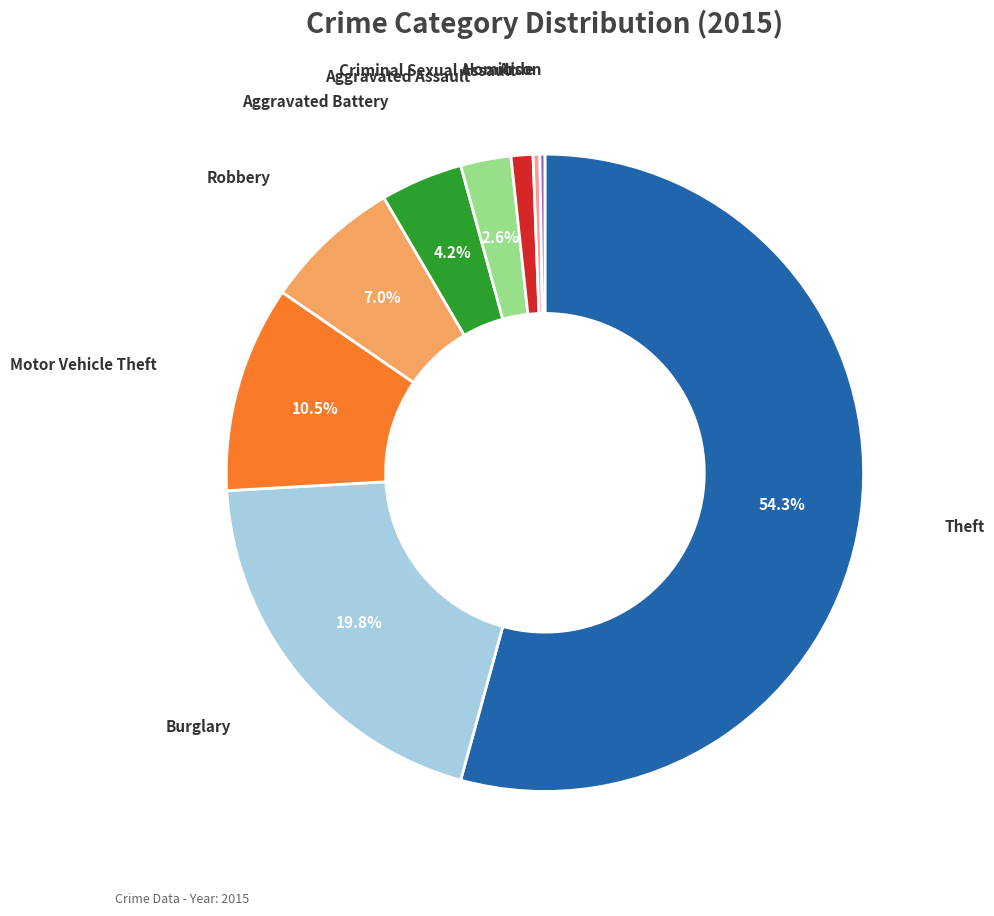

Is there any slice that represents more than half of the pie?

Yes